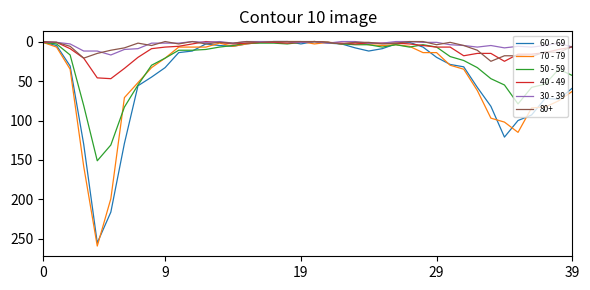

Which series has the largest range (max minus min)?

70 - 79